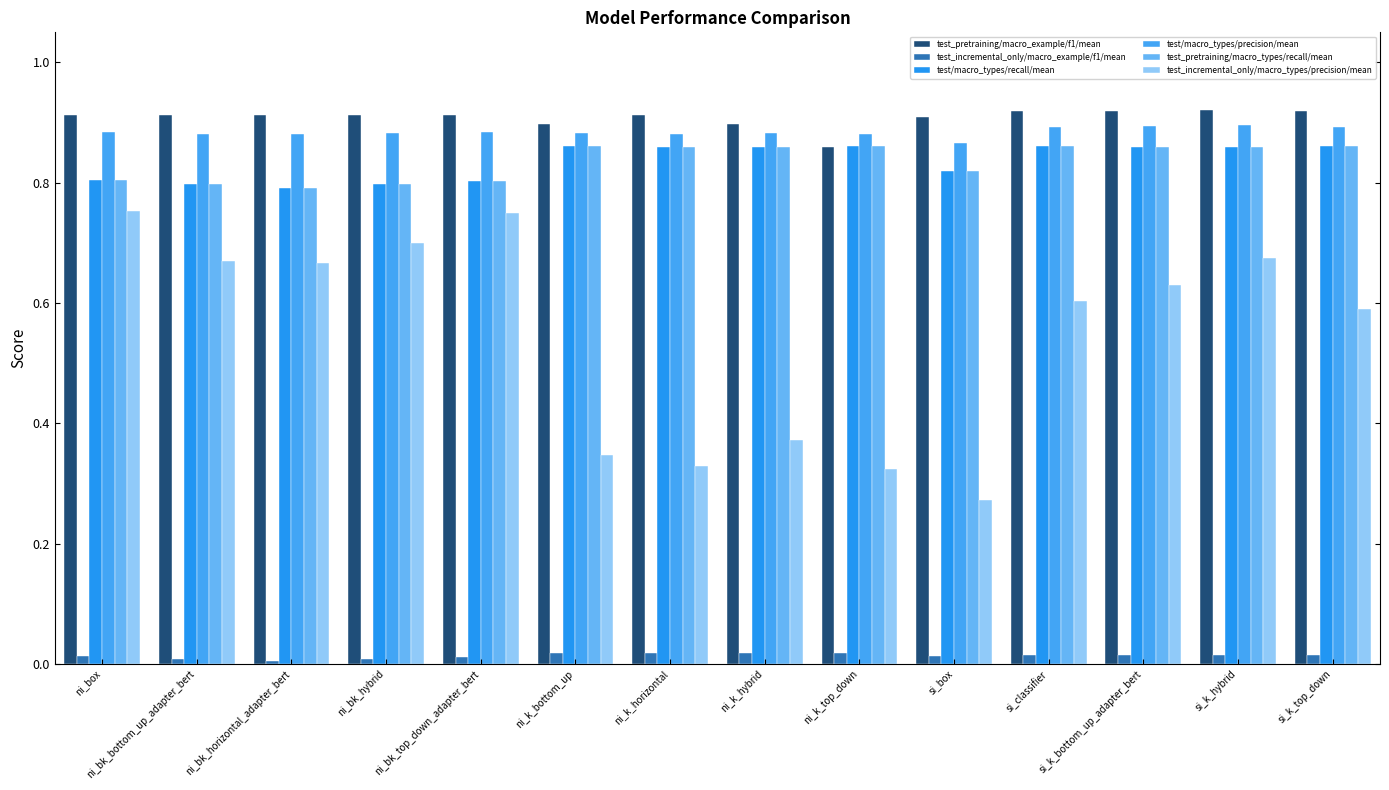

How many groups of bars are there?

14